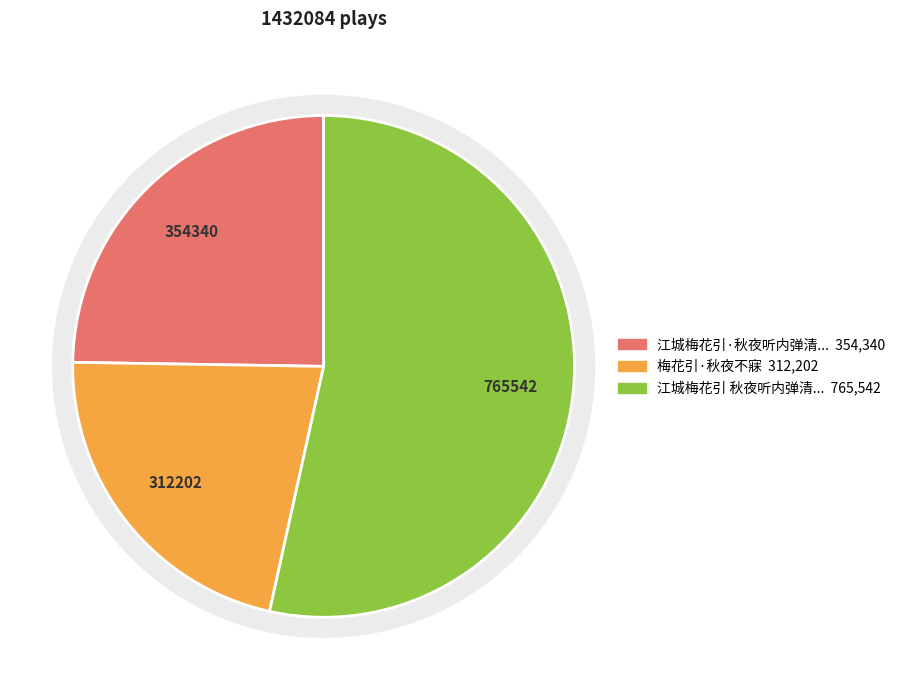

What is the smallest slice in the pie chart?

梅花引·秋夜不寐